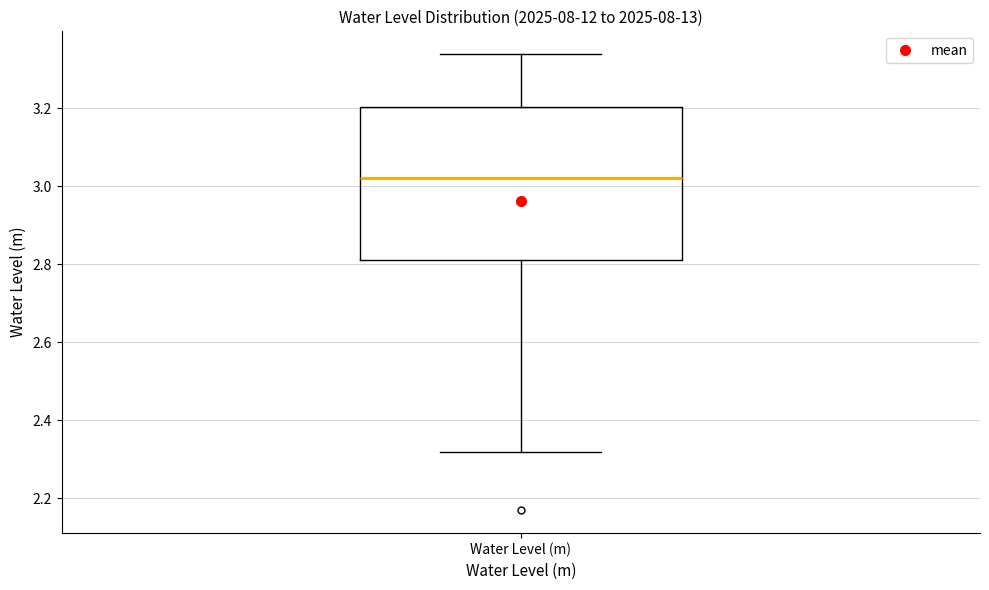

Transcribe this box plot: give where the median line is, the range the box spans, and where the two whiskers end, as read against the y-axis. The values are not printed on the chart, so give them approximately, as read against the axis.

median 3.02, box 2.80 to 3.20, whiskers 2.32 to 3.34